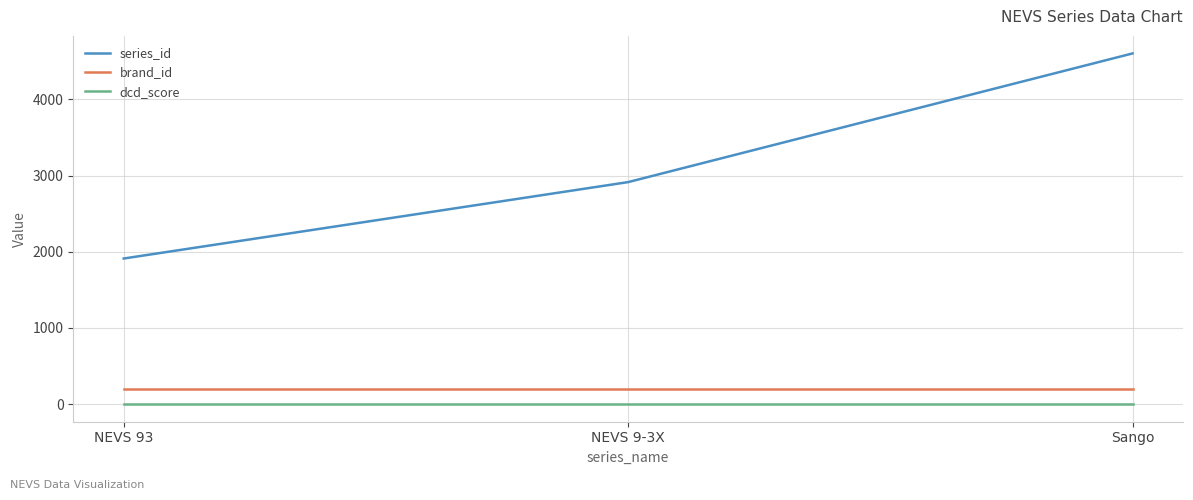

Is the value of dcd_score at NEVS 9-3X greater than the value of brand_id at NEVS 93?

No